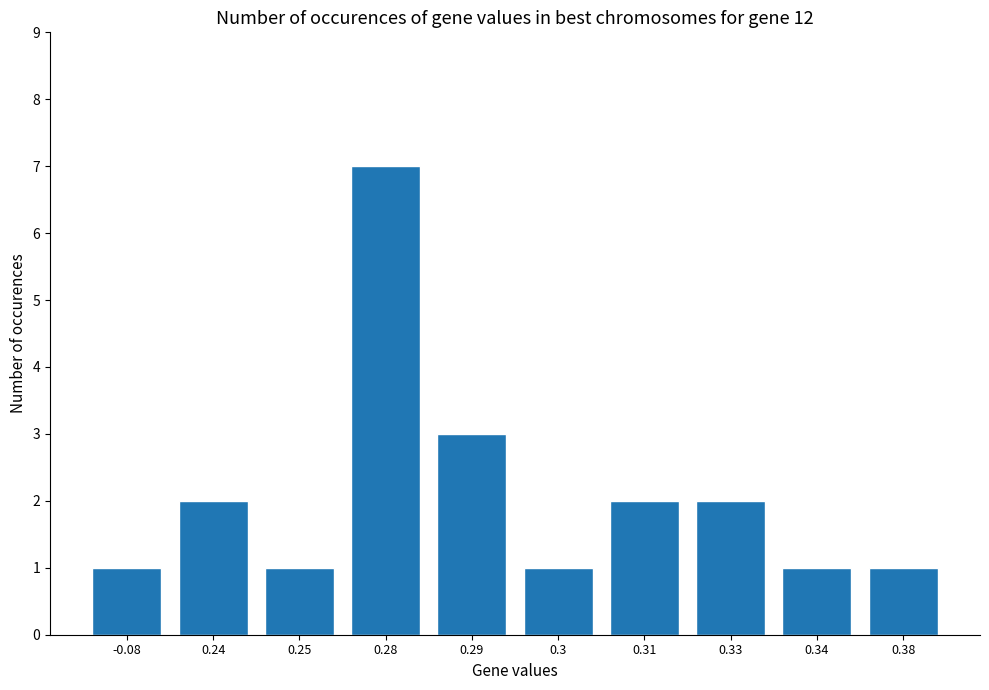

The chart shows a value of 1 at 0.24. True or false?

False